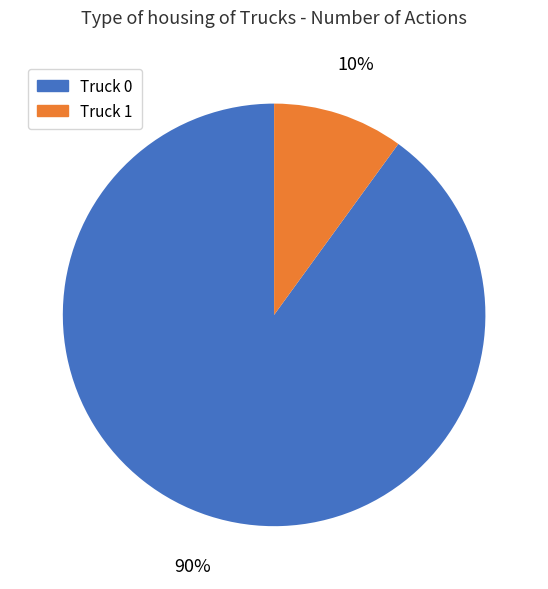

What is the majority slice?

Truck 0